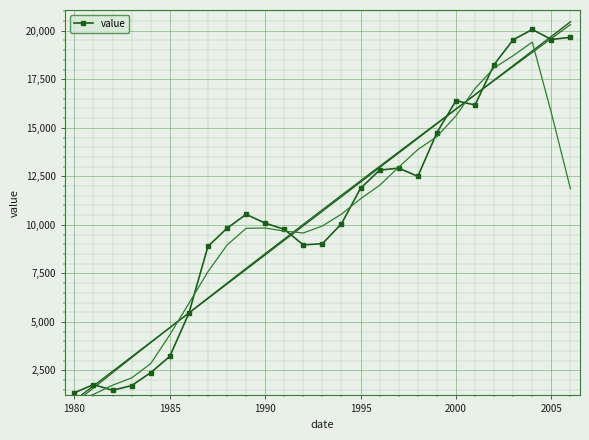

True or false: value has more than 2 points higher than both neighbors.

True